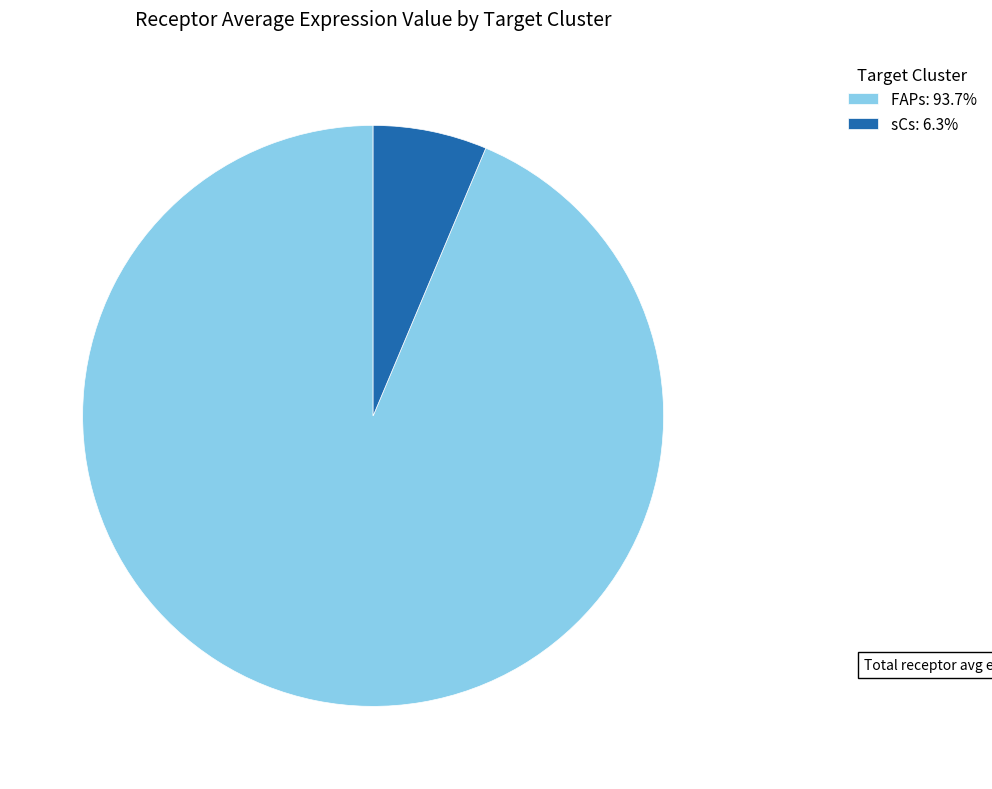

Which category has the biggest portion of the pie?

FAPs